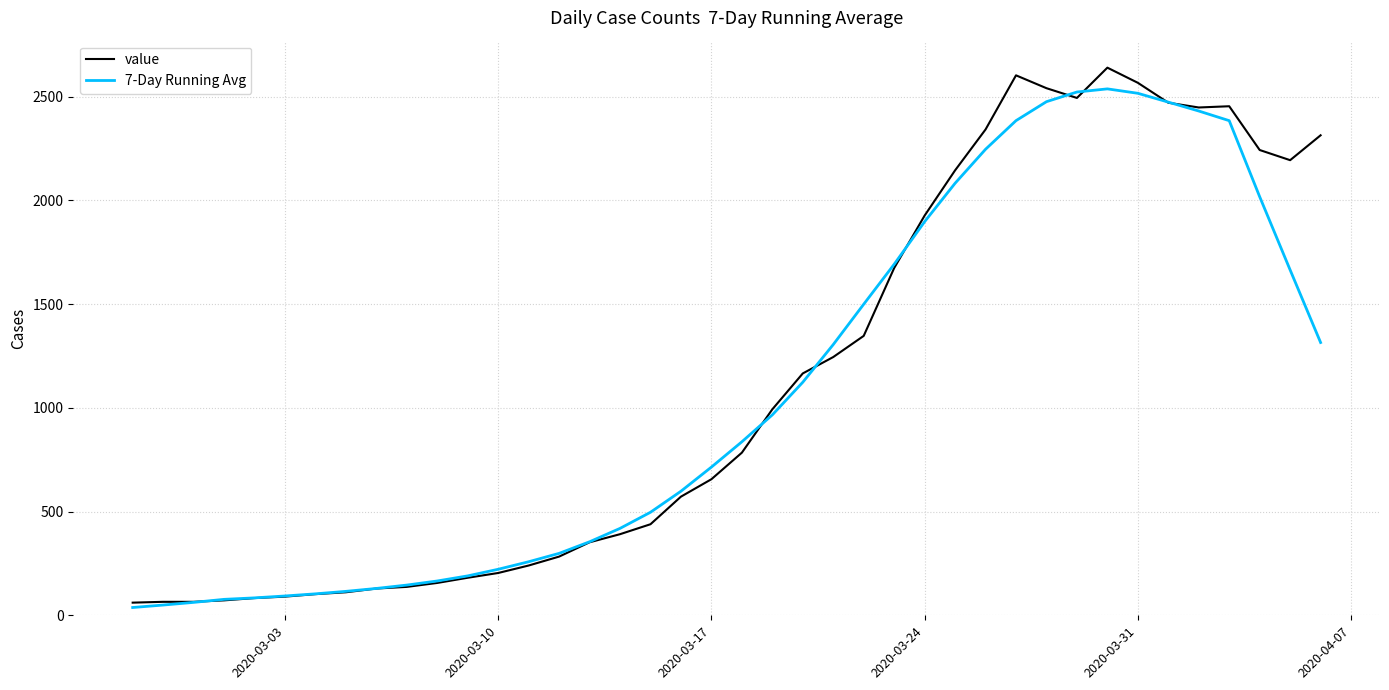

What is the lowest value of the value series?

61.0